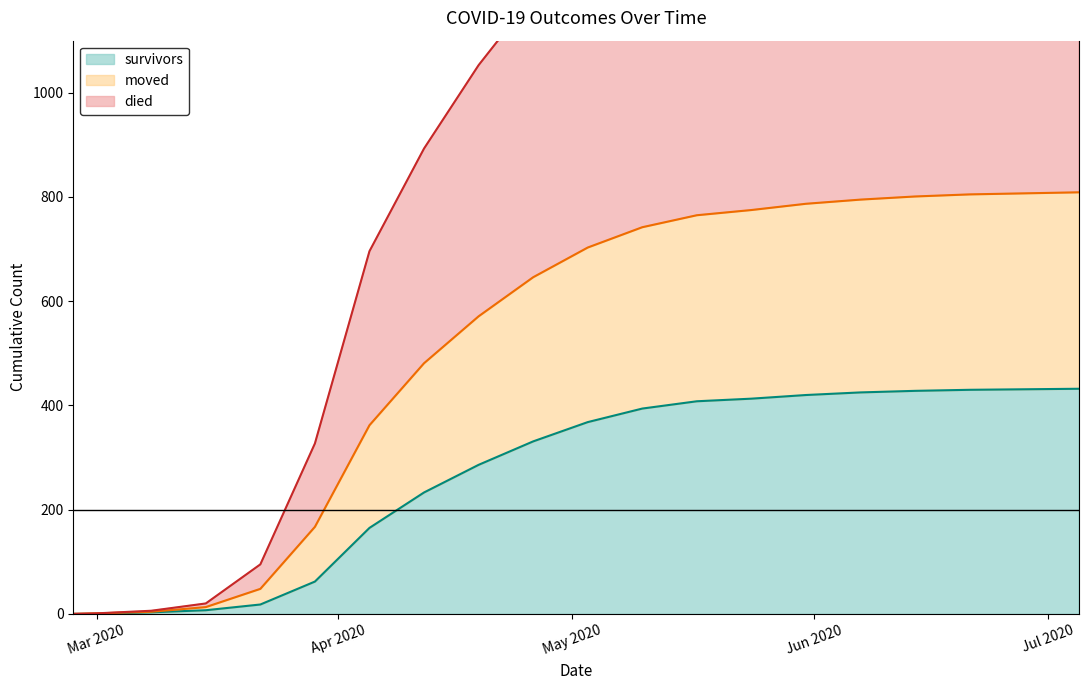

What is the label of the 2nd point from the left?

Mar 2020